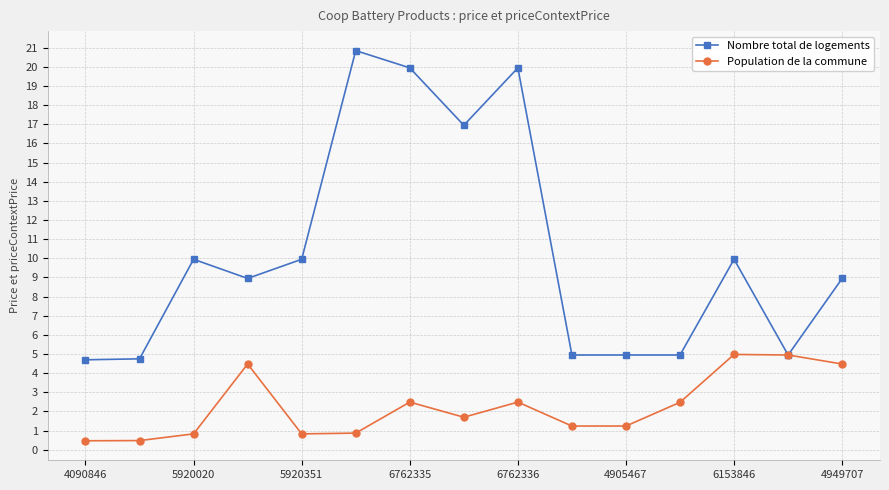

What is the value of the Population de la commune point at the 13th from the left?

5.0